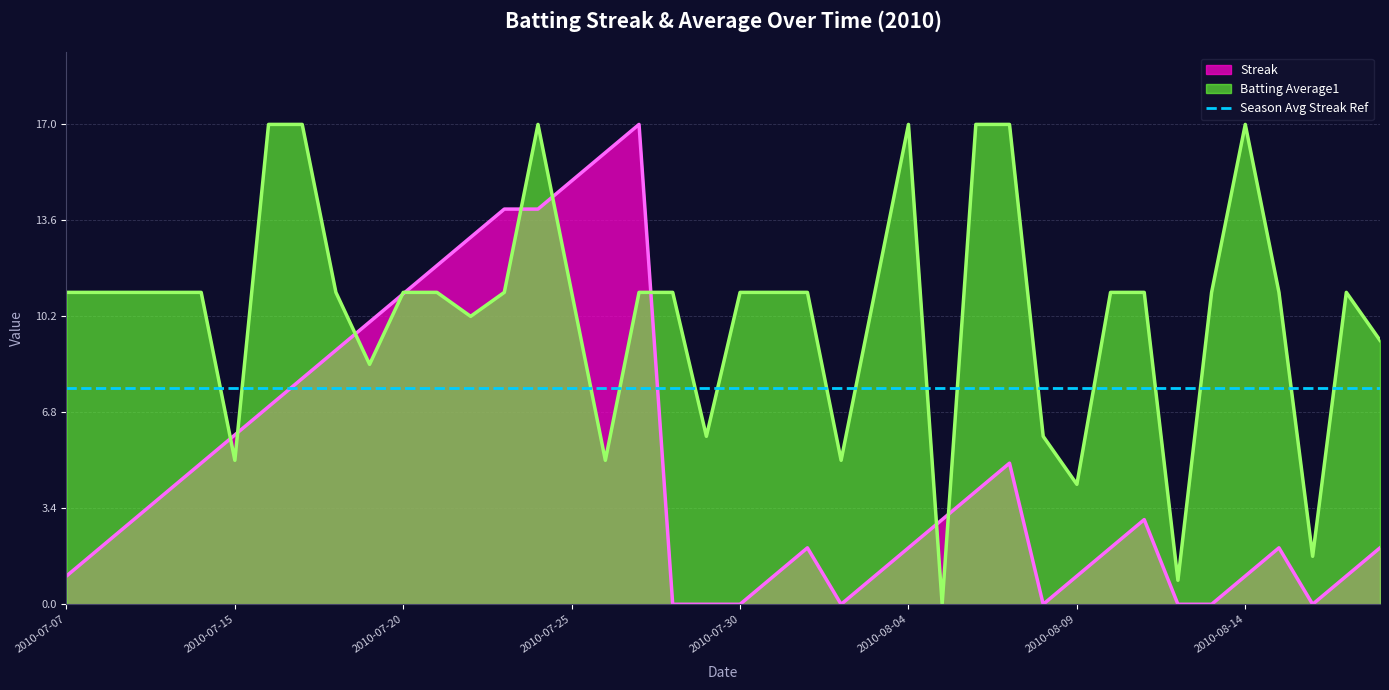

Reading left to right, what are all the values shown in this chart?

Streak: 1.0	2.0	3.0	4.0	5.0	6.0	7.0	8.0	9.0	10.0	11.0	12.0	13.0	14.0	14.0	15.0	16.0	17.0	0.0	0.0	0.0	1.0	2.0	0.0	1.0	2.0	3.0	4.0	5.0	0.0	1.0	2.0	3.0	0.0	0.0	1.0	2.0	0.0	1.0	2.0
Batting Average1: 11.1	11.1	11.1	11.1	11.1	5.1	17.0	17.0	11.1	8.5	11.1	11.1	10.2	11.1	17.0	11.1	5.1	11.1	11.1	5.9	11.1	11.1	11.1	5.1	11.1	17.0	0.0	17.0	17.0	5.9	4.2	11.1	11.1	0.9	11.1	17.0	11.1	1.7	11.1	9.4